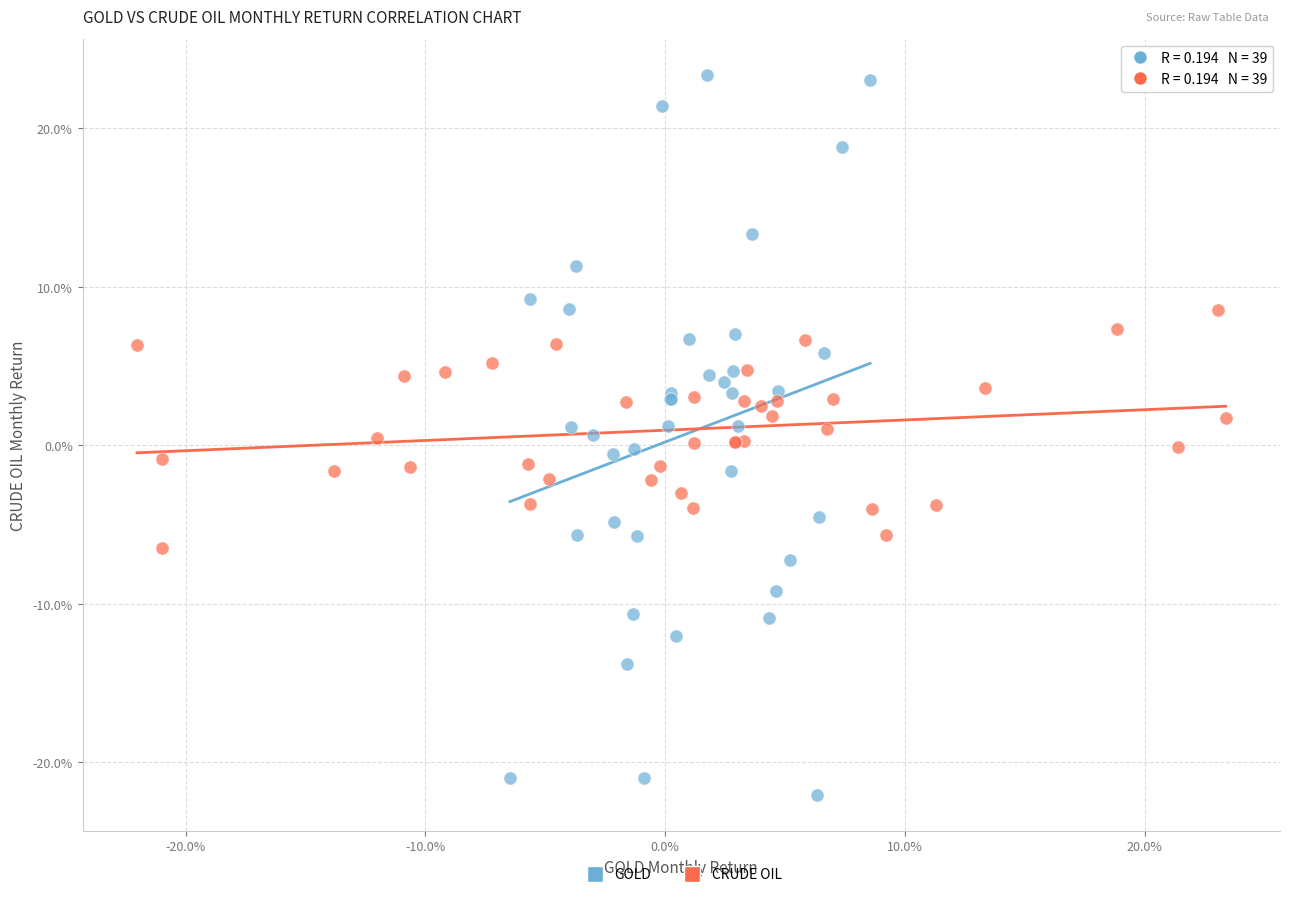

Which series has the widest spread of Y values?

GOLD